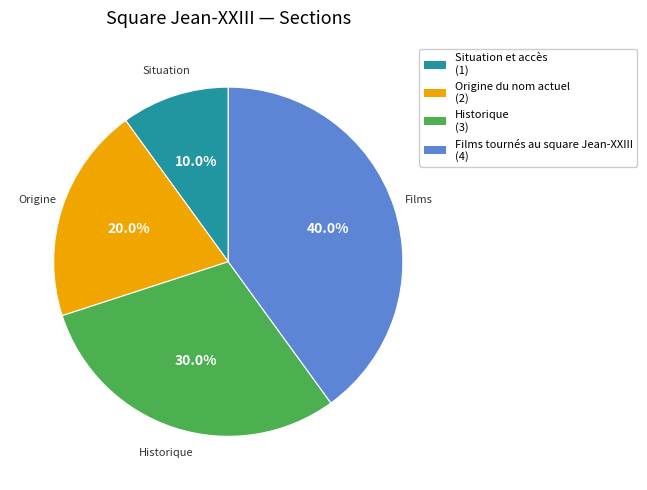

Which slice is the largest?

Films tournés au square Jean-XXIII